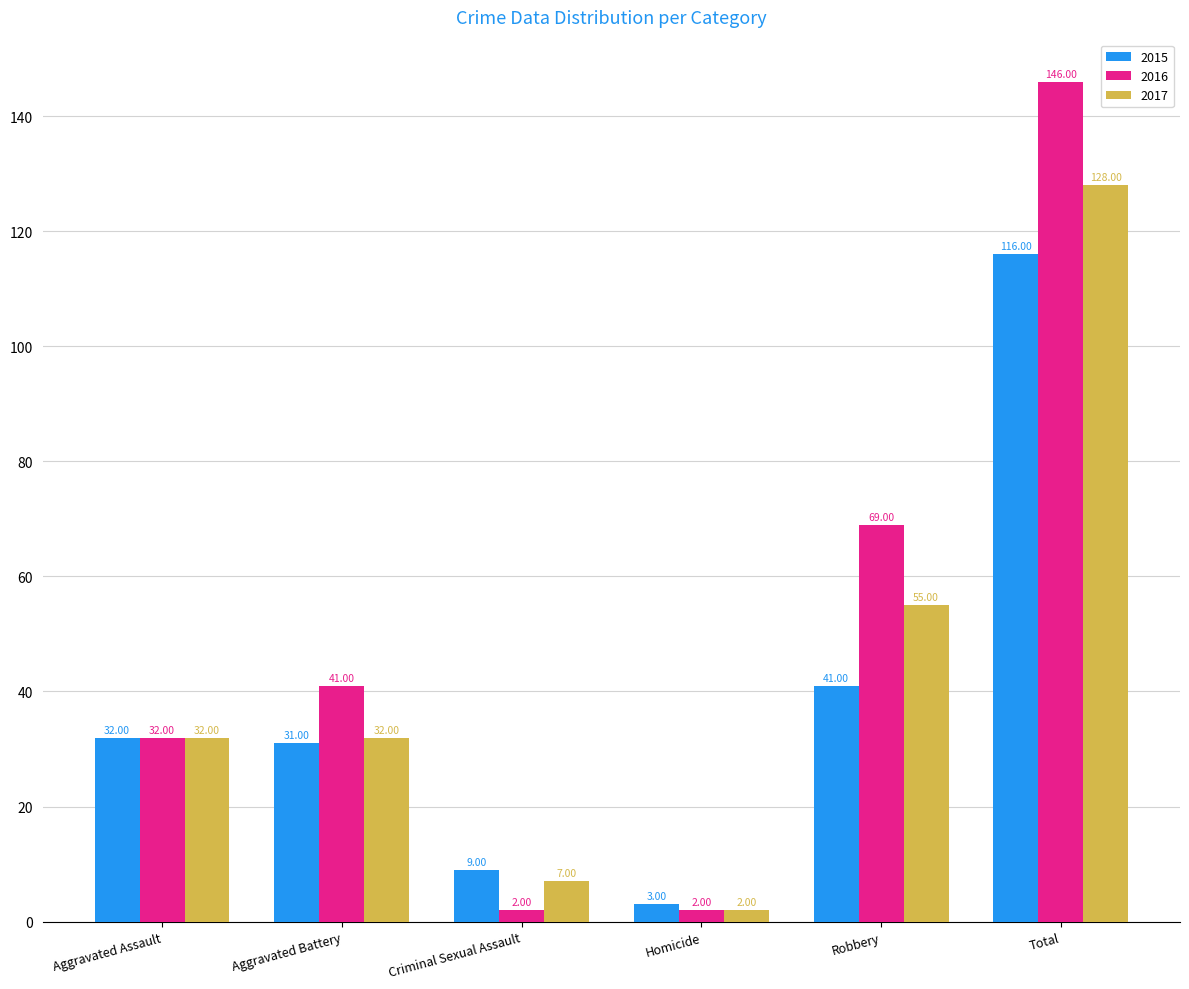

What is the label of the 5th bar from the left?

Robbery